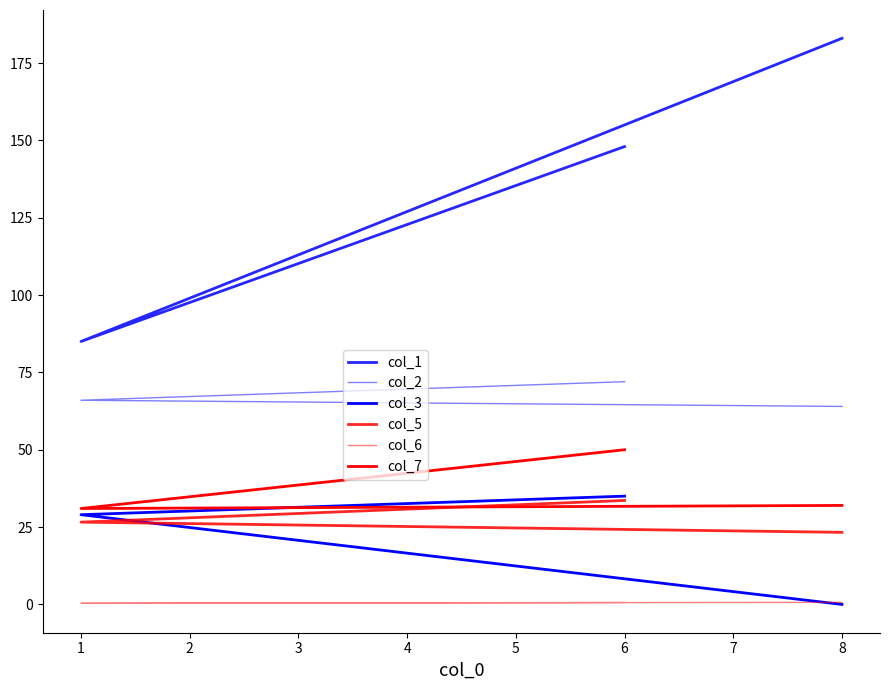

What is the average value of the col_6 series?

0.5